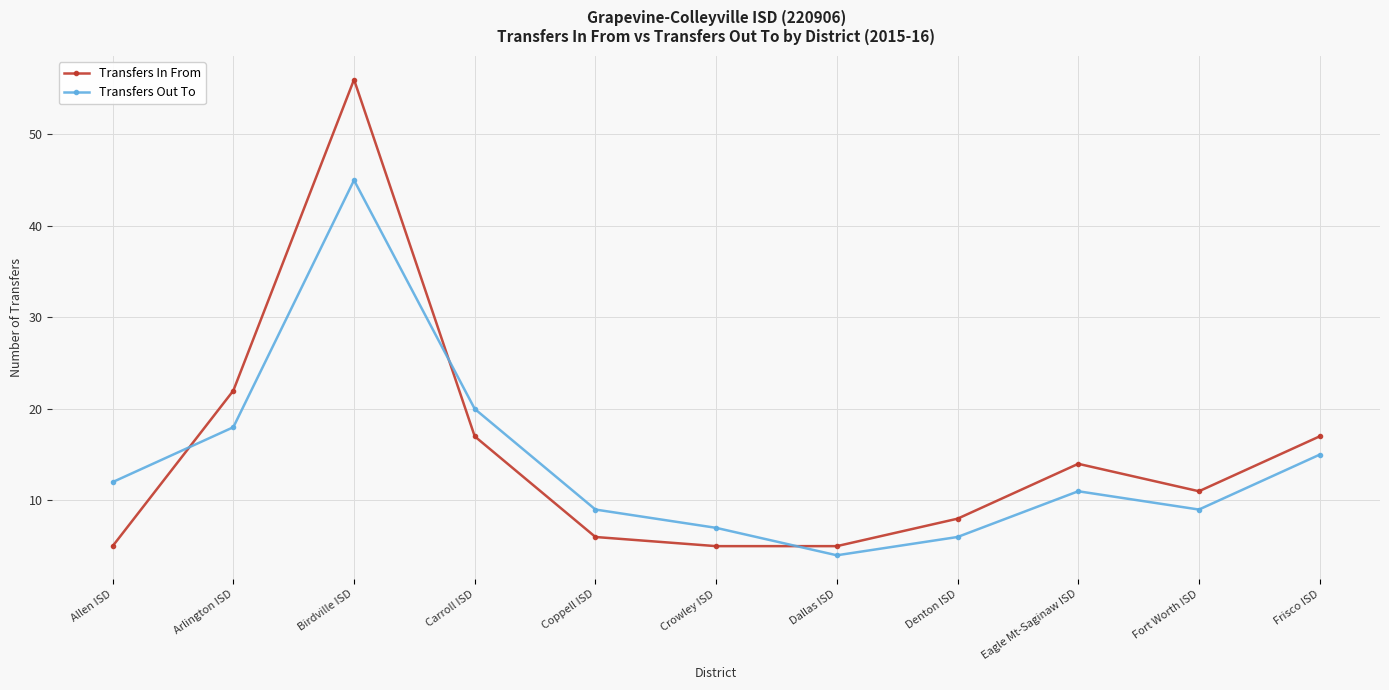

What is the total value across all series at Fort Worth ISD?

20